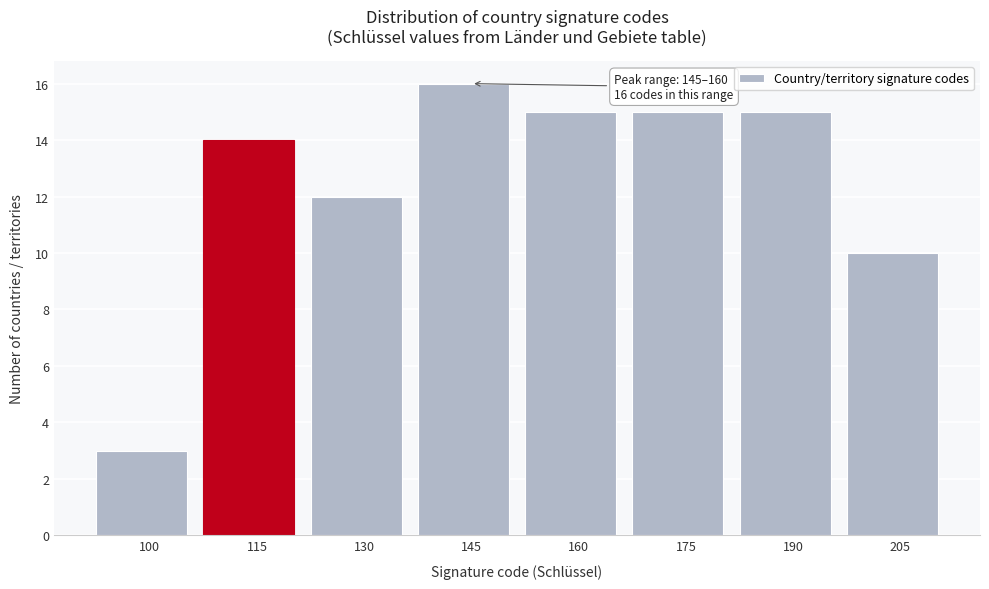

Reading left to right, transcribe all the data shown in this chart.

100=3	115=14	130=12	145=16	160=15	175=15	190=15	205=10